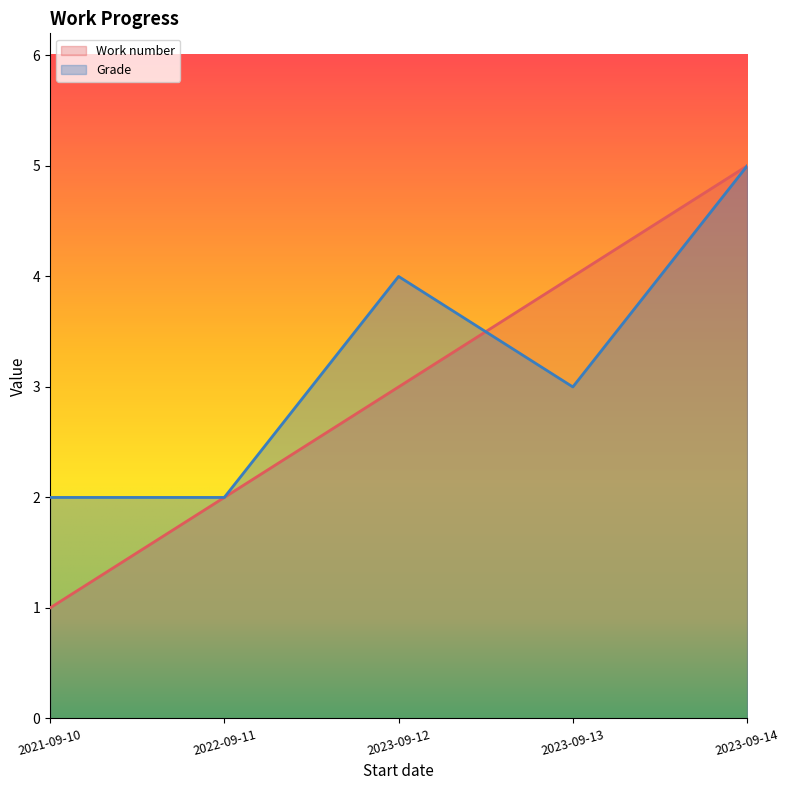

At 2023-09-13, list the series in order from largest to smallest.

Work number, Grade